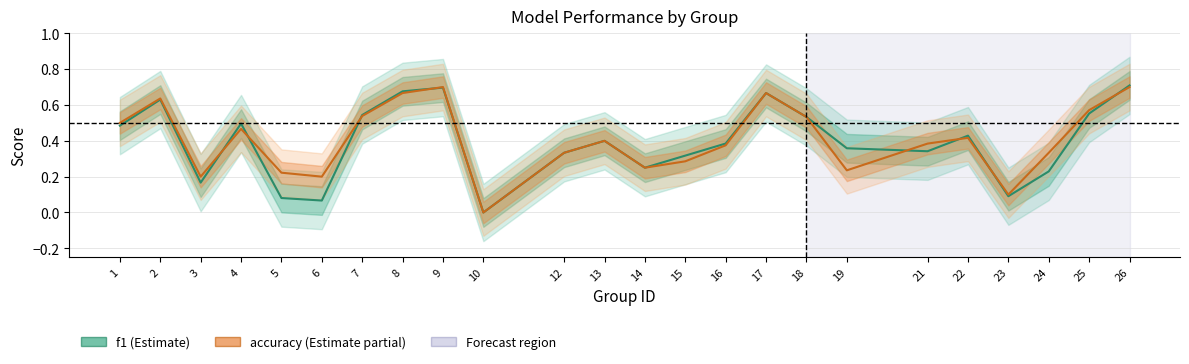

At which category does the chart reach its minimum across all series?

10